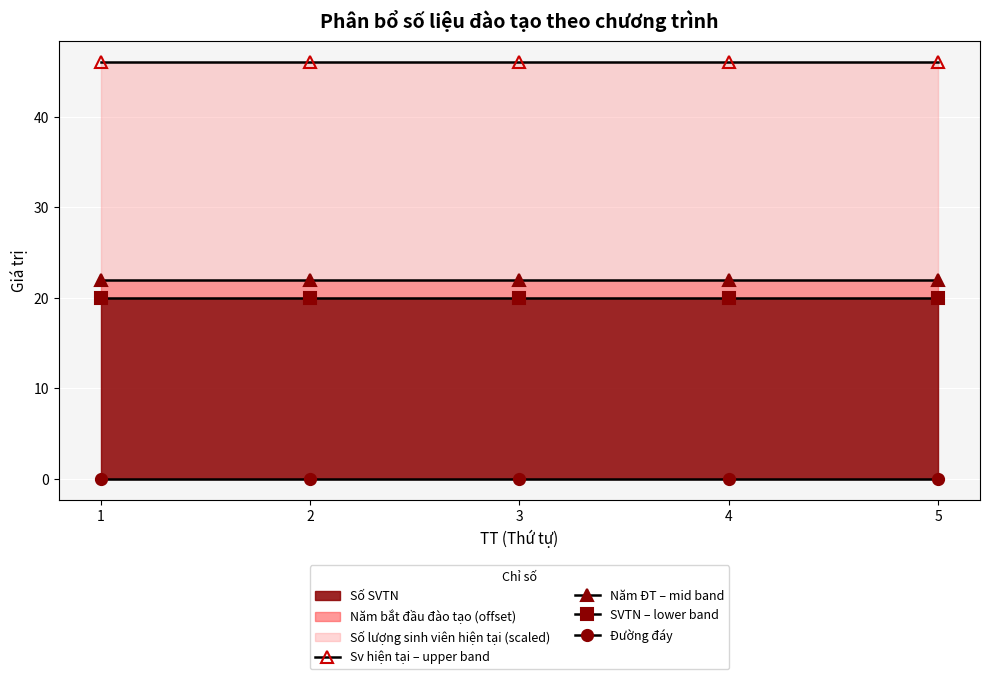

At 1, list the series in order from largest to smallest.

Sv hiện tại – upper band, Năm ĐT – mid band, SVTN – lower band, Đường đáy